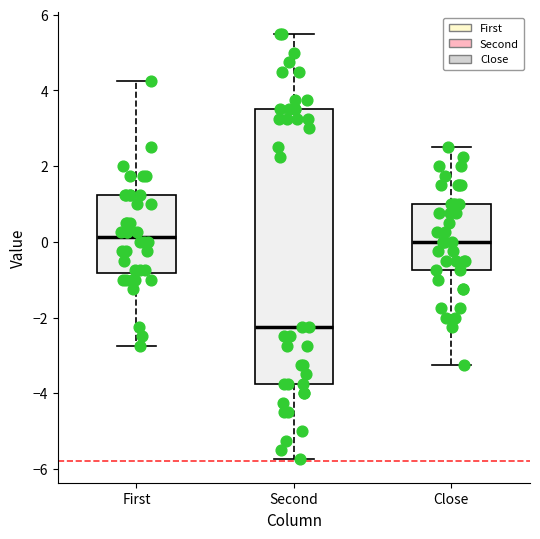

Which box is the tallest, from its lower edge to its upper edge?

Second